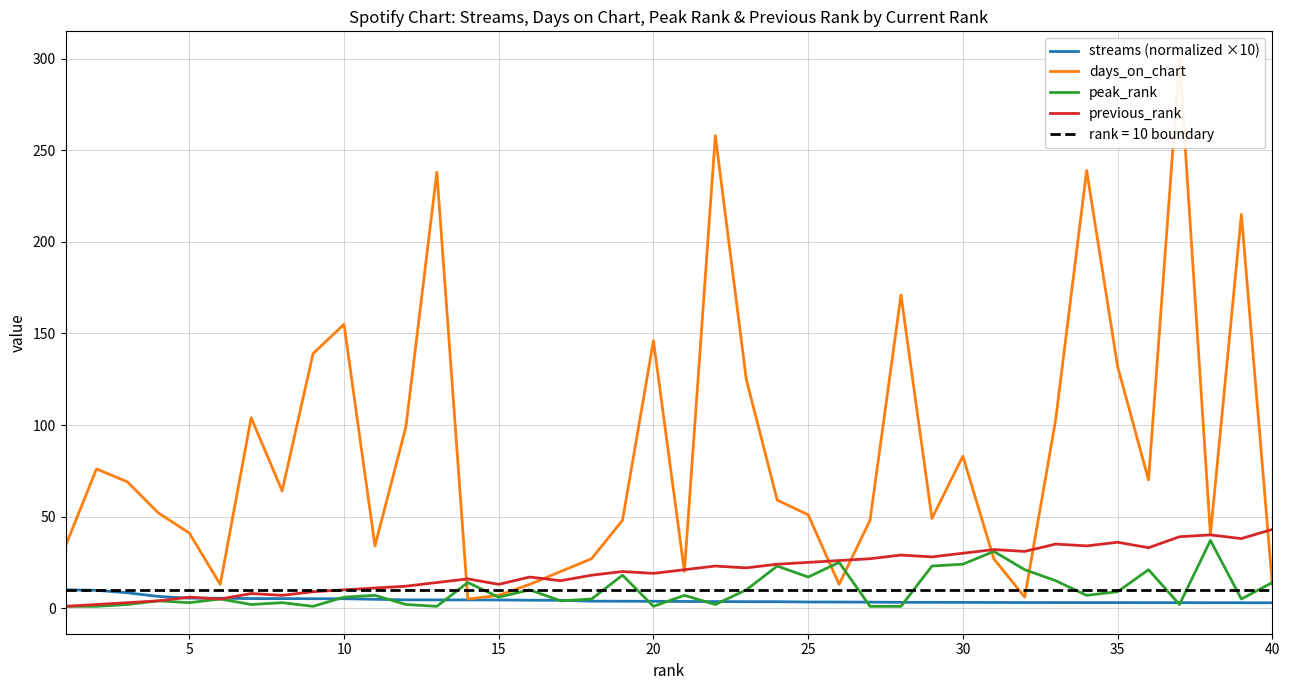

What are all the series names shown in the legend?

streams (normalized ×10), days_on_chart, peak_rank, previous_rank